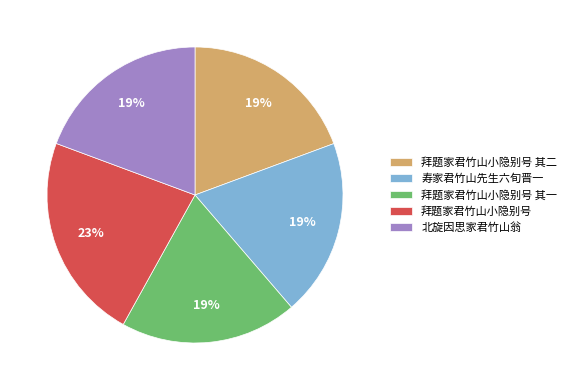

To the nearest percent, what percentage of the pie is 北旋因思家君竹山翁?

19%